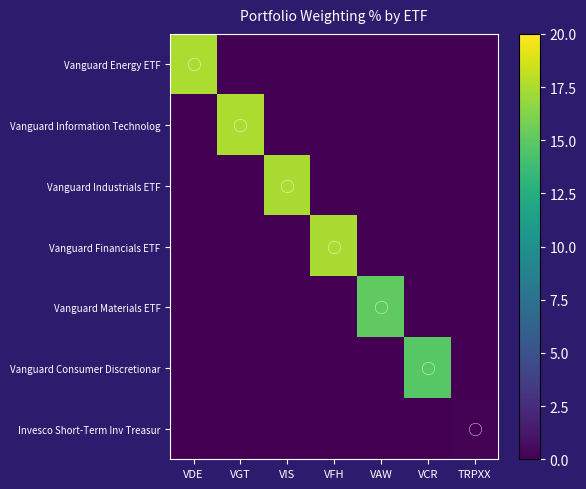

Which series has the widest spread of values?

Vanguard Energy ETF